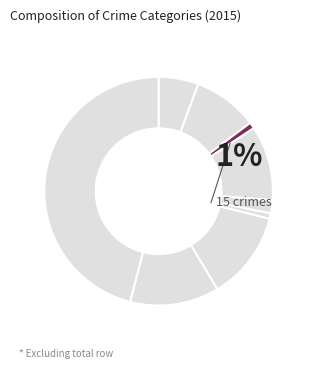

What is the largest slice in the pie chart?

Theft